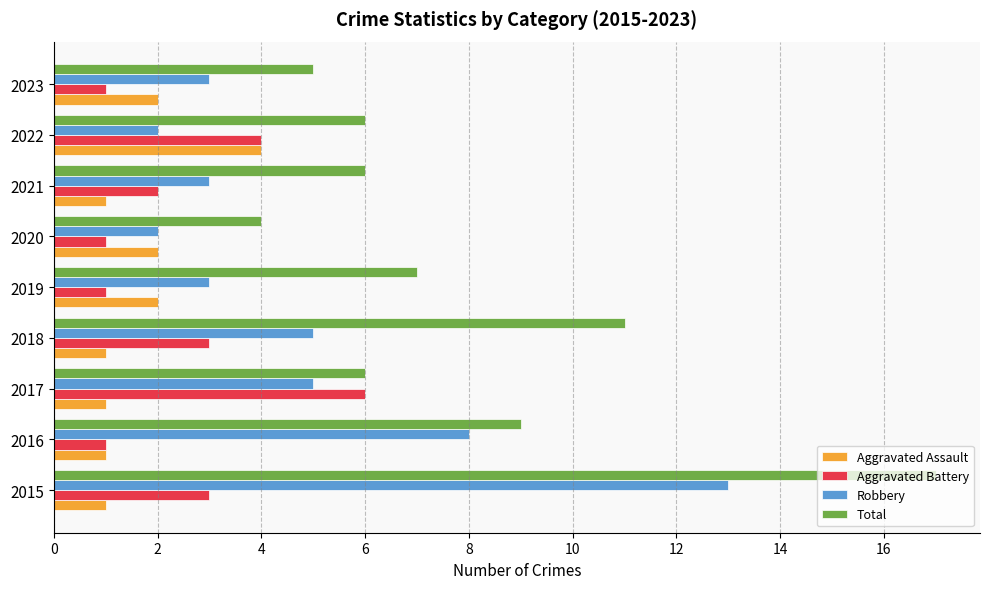

Which series changed the most between 2015 and 2018?

Robbery